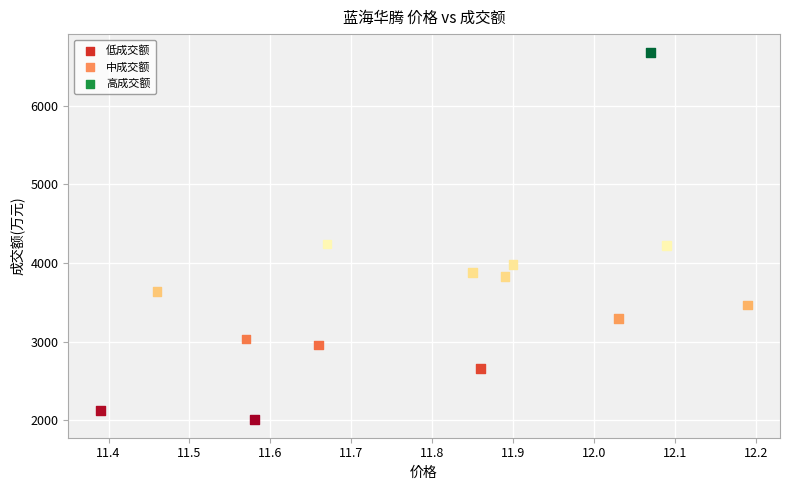

What is the range of Y values (max minus min)?

4665